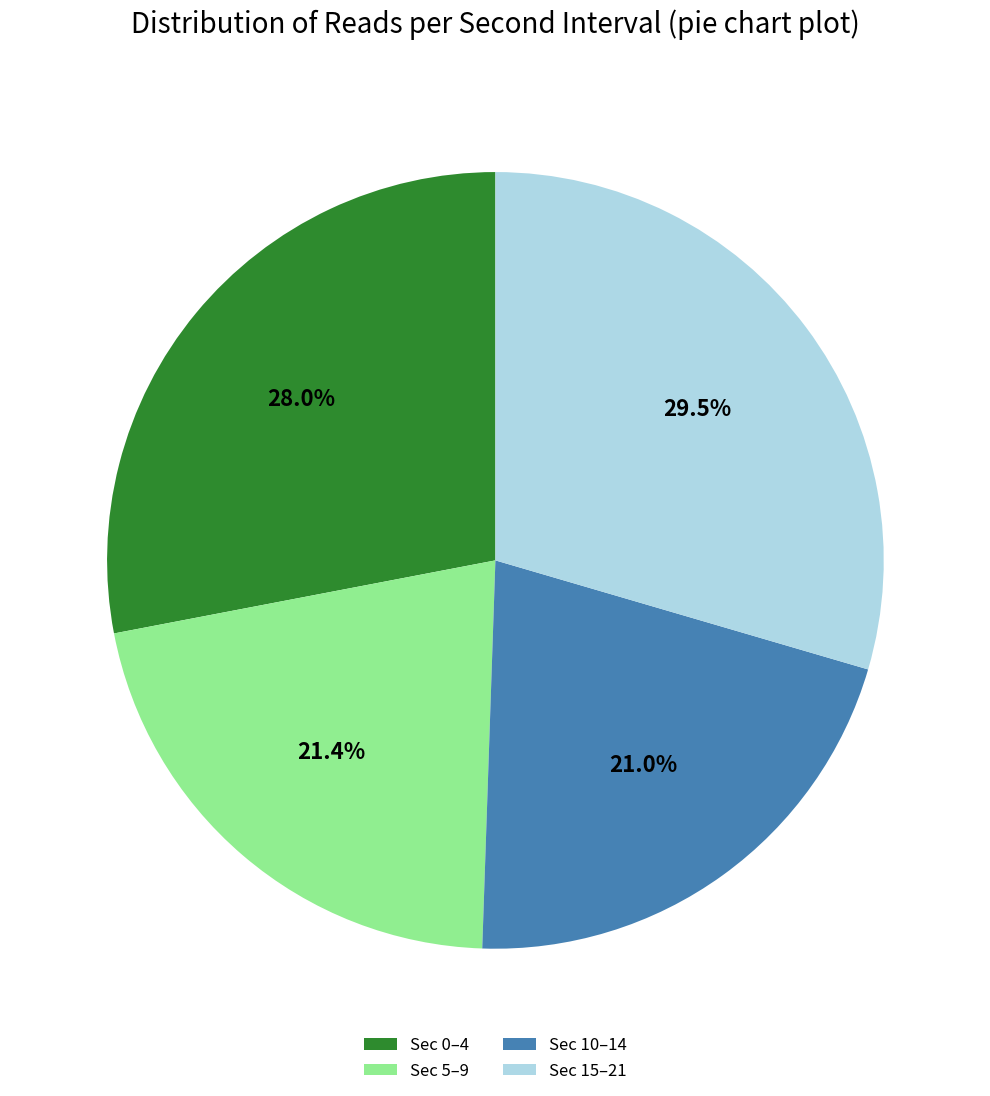

Is there any slice that represents more than half of the pie?

No